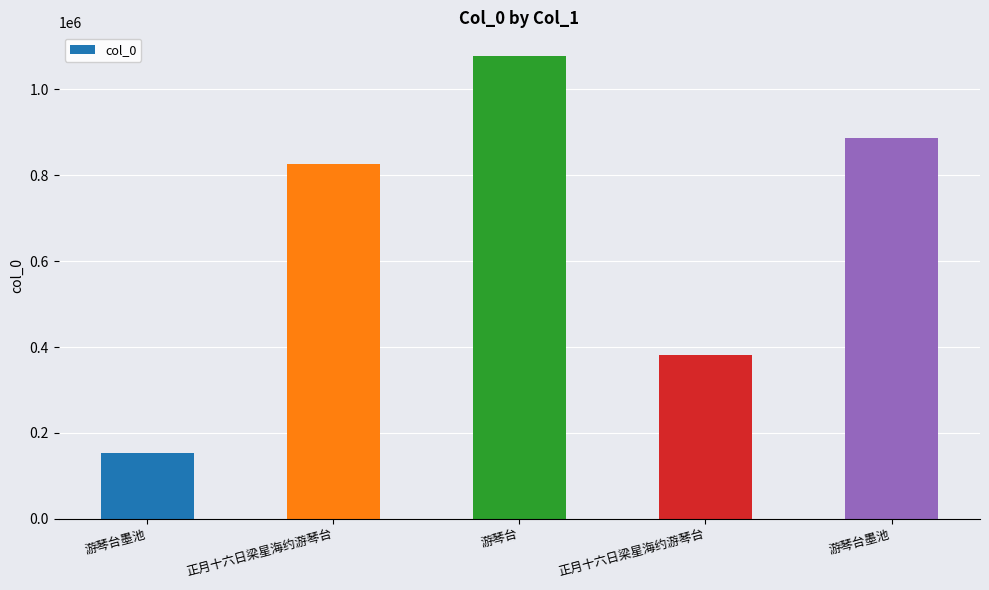

Reading left to right, what are all the values shown in this chart?

游琴台墨池=153966	正月十六日梁星海约游琴台=824981	游琴台=1078671	正月十六日梁星海约游琴台=381755	游琴台墨池=887398